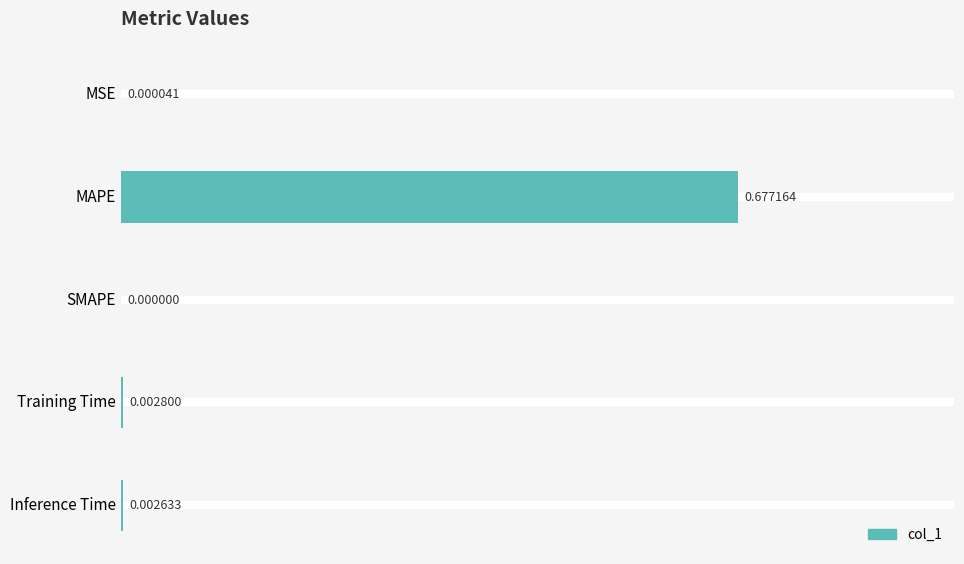

Where is the data nearest to the value 0?

SMAPE